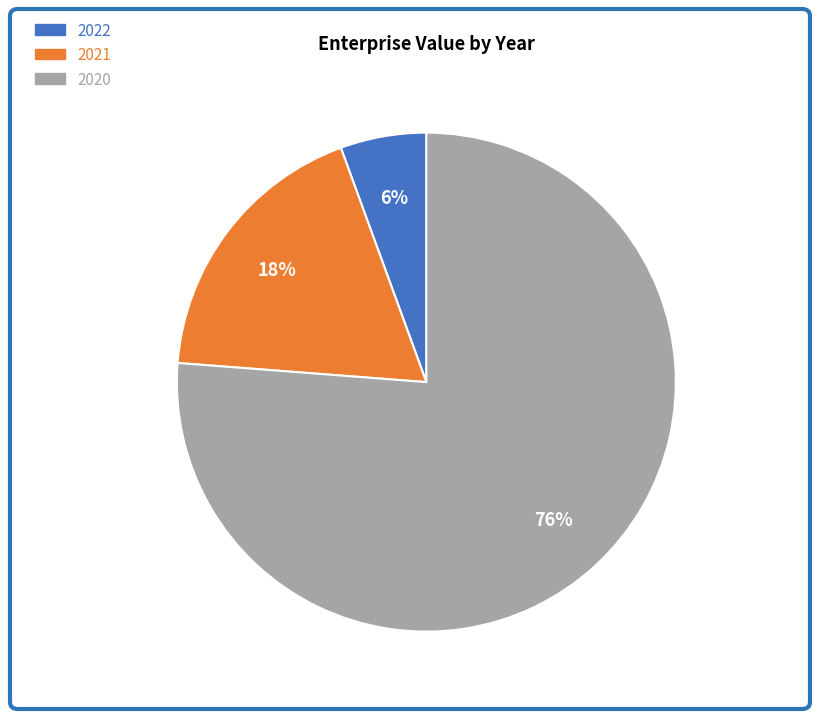

Does 2020 represent more than half of the total?

Yes